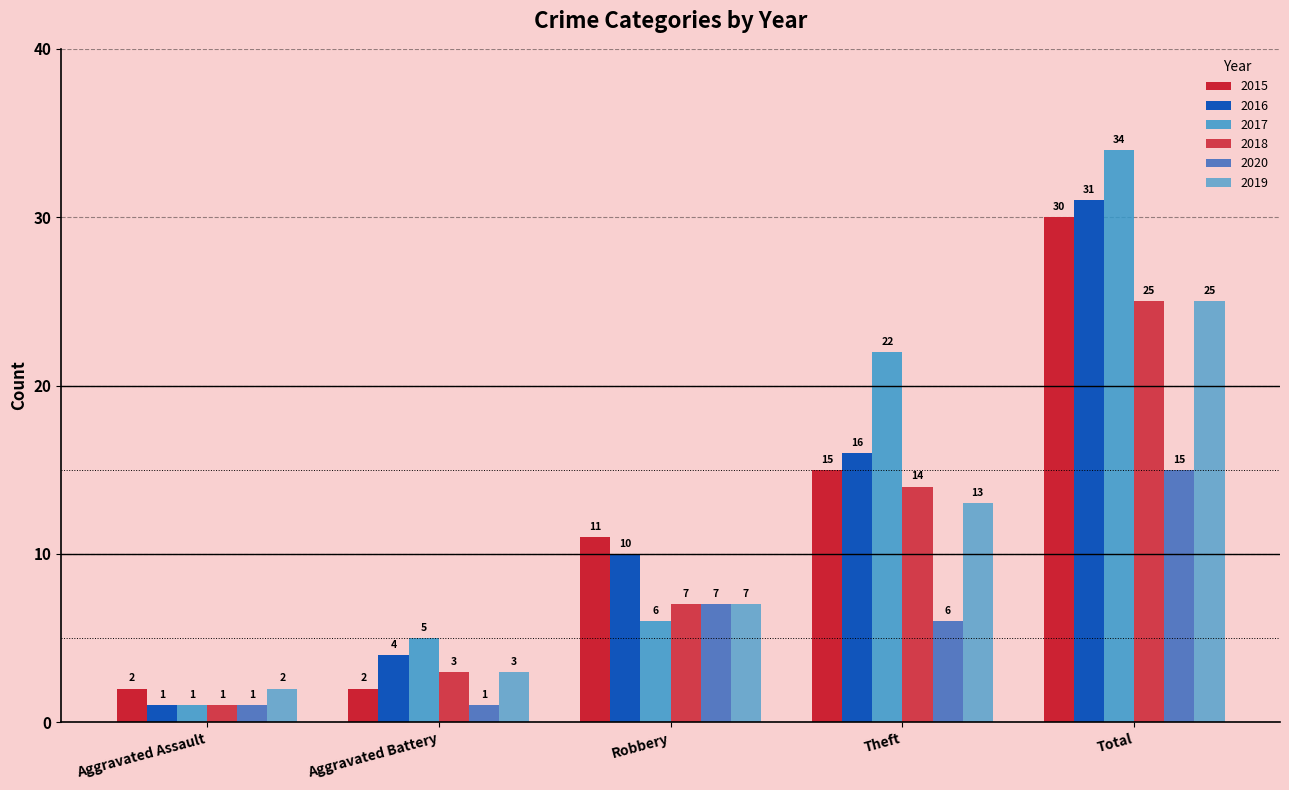

What position from the left is Total?

5